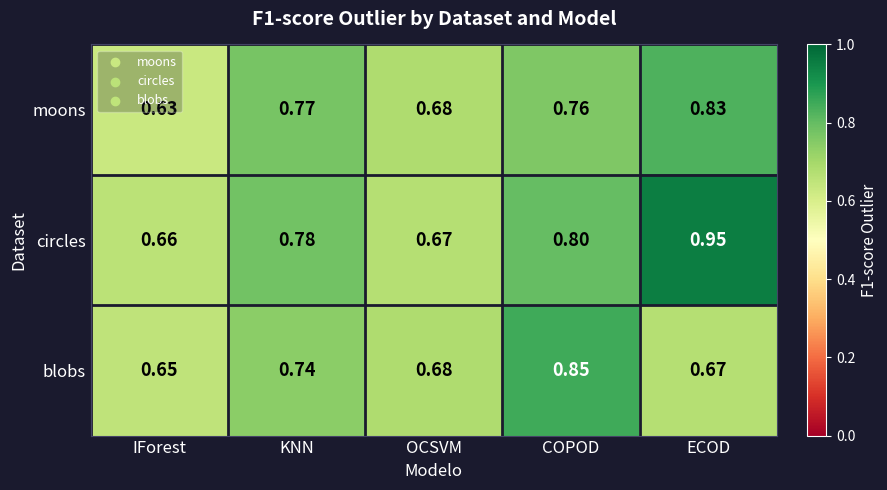

Is the value of moons at KNN greater than the value of circles at COPOD?

No